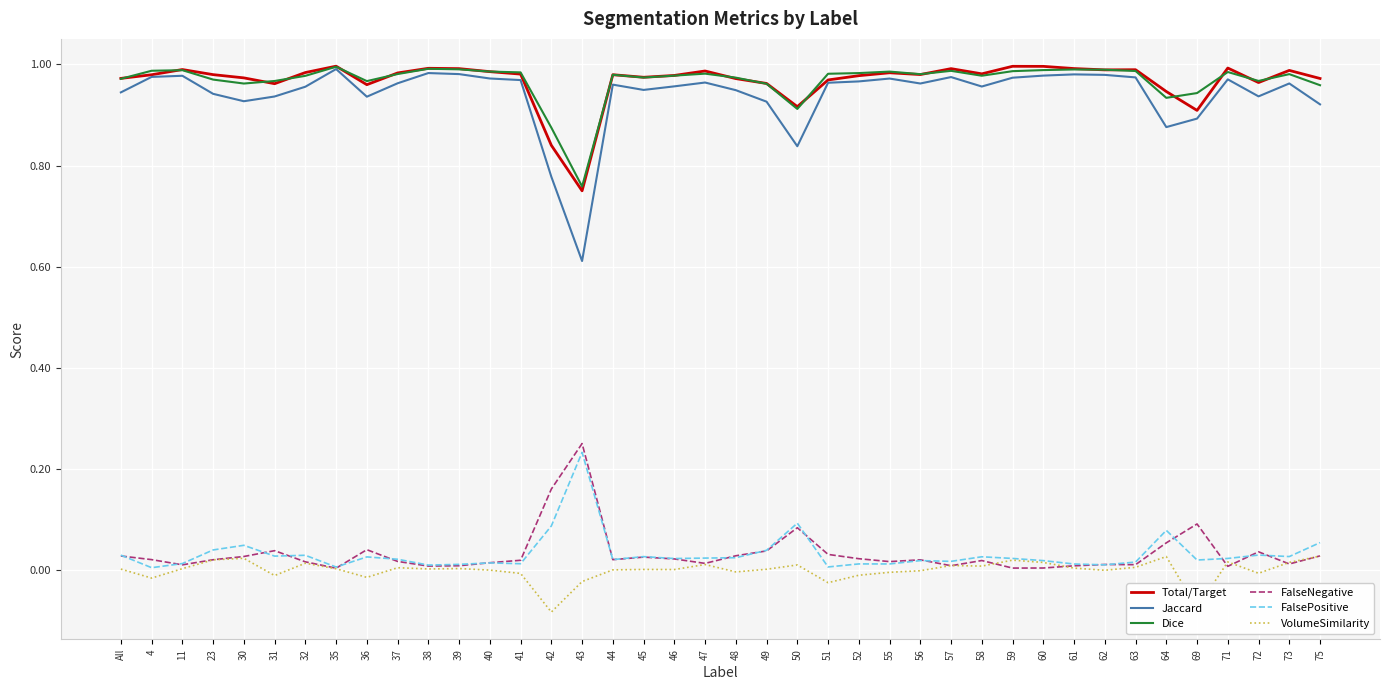

What are all the series names shown in the legend?

Total/Target, Jaccard, Dice, FalseNegative, FalsePositive, VolumeSimilarity